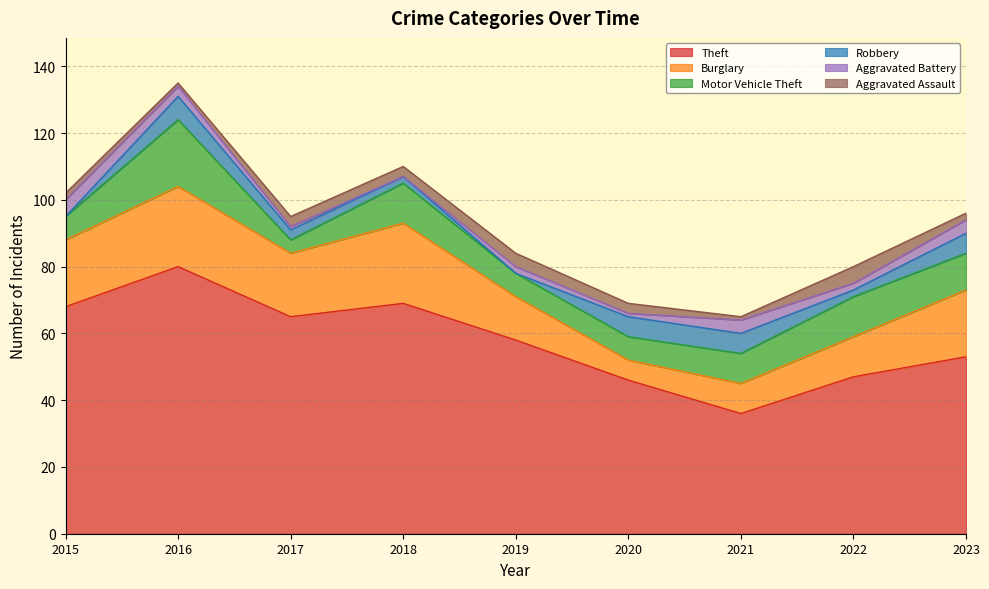

Is it true that Theft equals 110 at 2018?

False